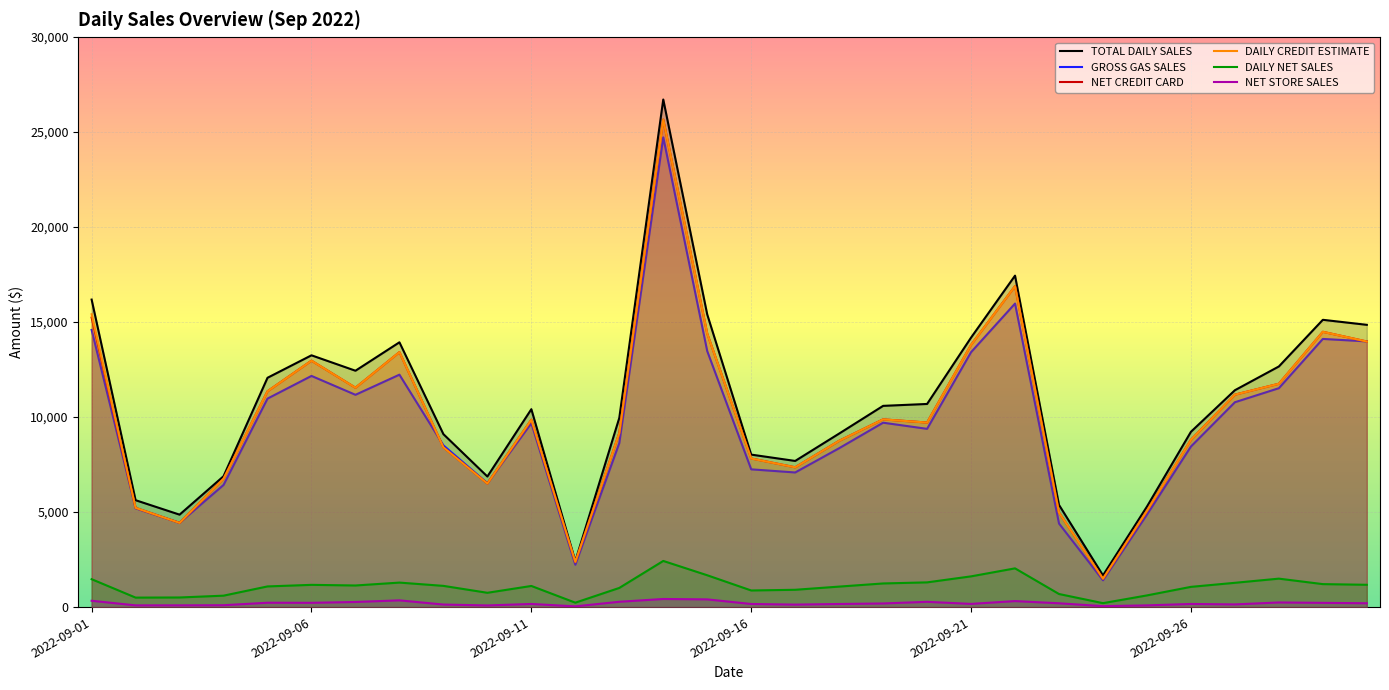

What is the approximate value of DAILY NET SALES at 2022-09-21?

1620.2